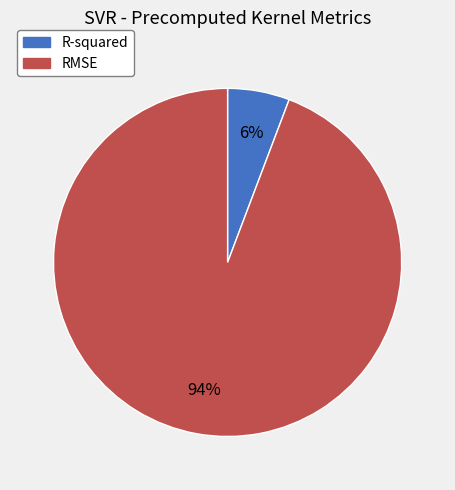

Combined, do RMSE and R-squared account for over 50%?

Yes